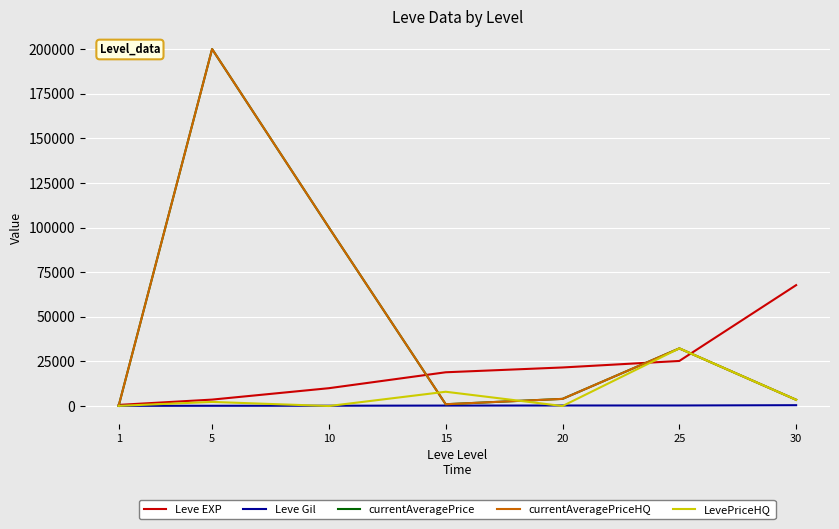

What is the highest value of the Leve Gil series?

463.0